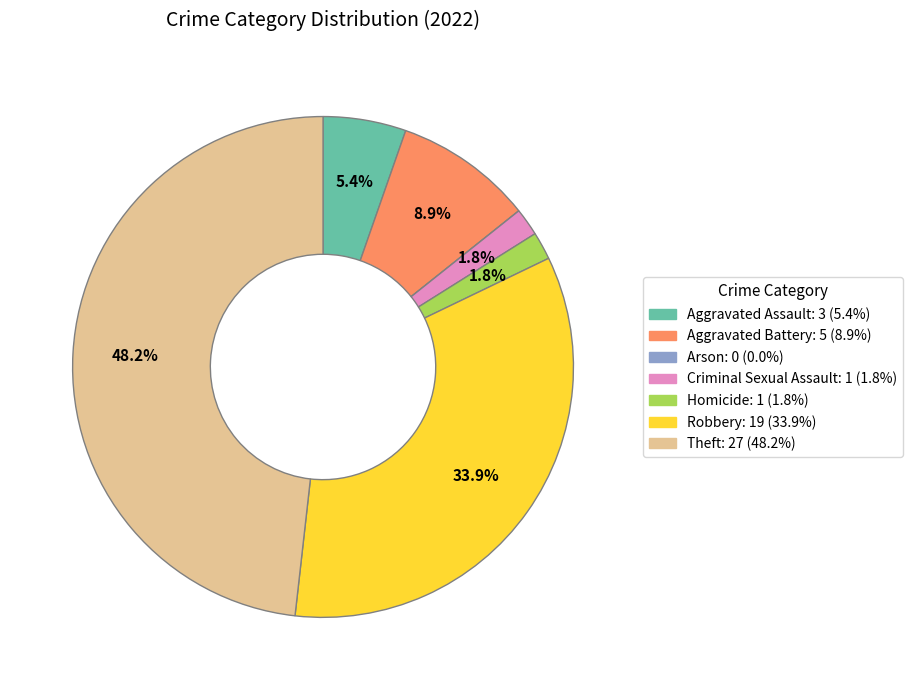

Between Aggravated Battery and Theft, which is larger?

Theft